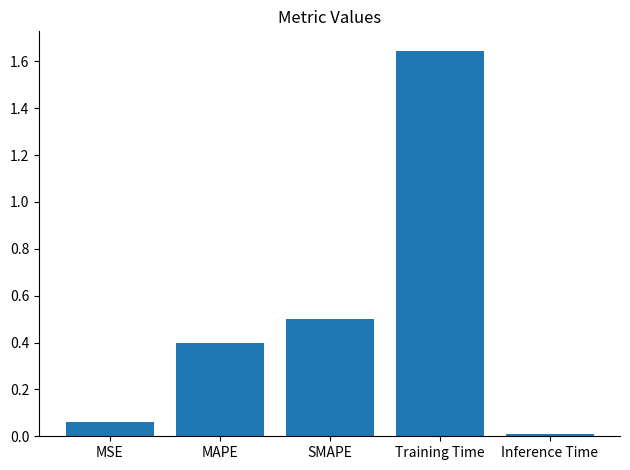

Rank the categories by value from highest to lowest.

Training Time, SMAPE, MAPE, MSE, Inference Time